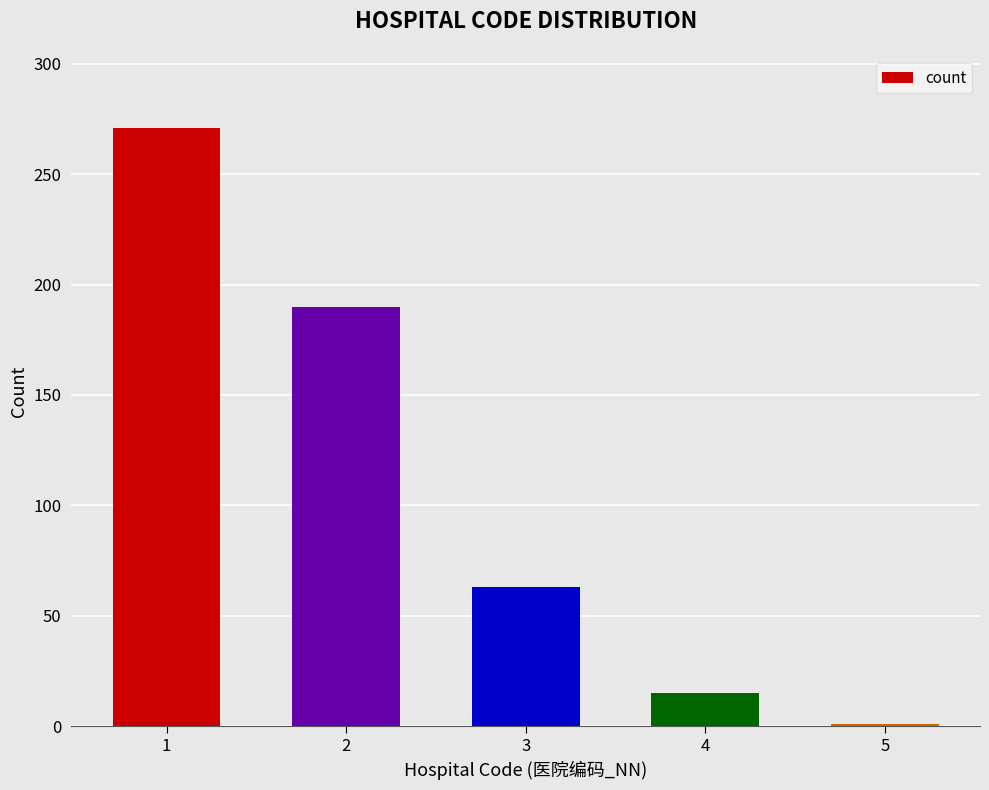

Rank the categories by value from lowest to highest.

5, 4, 3, 2, 1